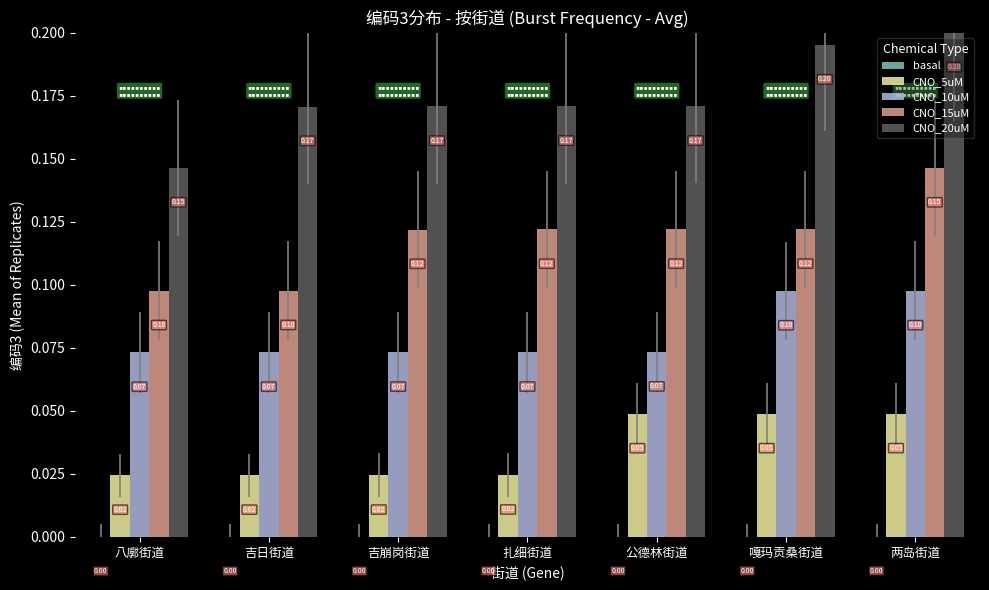

At which category is the sum across all series the highest?

两岛街道